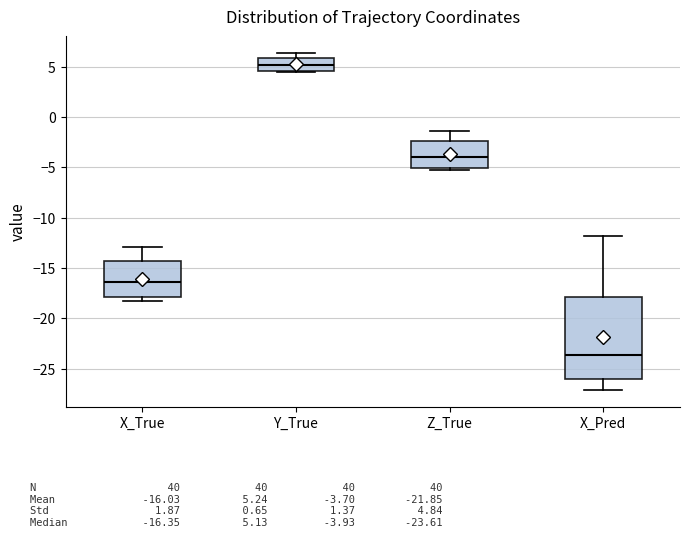

Where is the lower edge of the box for Z_True on the y-axis? The values are not printed on the chart, so give them approximately, as read against the axis.

-5.0